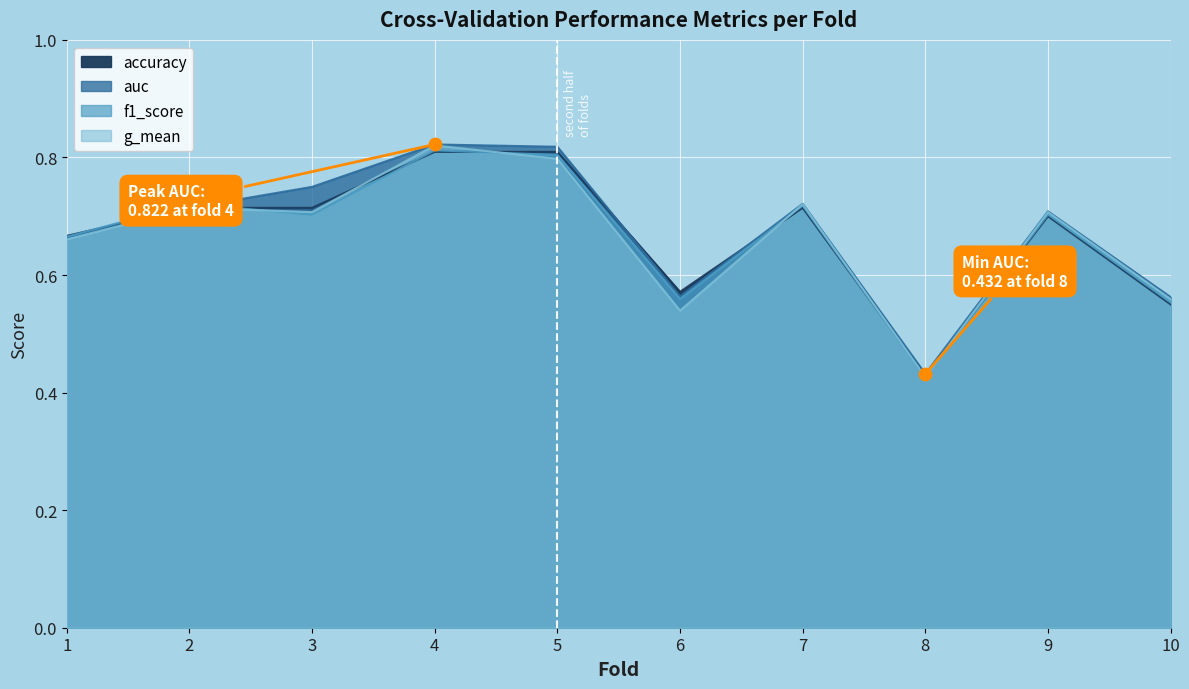

What are all the series names shown in the legend?

accuracy, auc, f1_score, g_mean